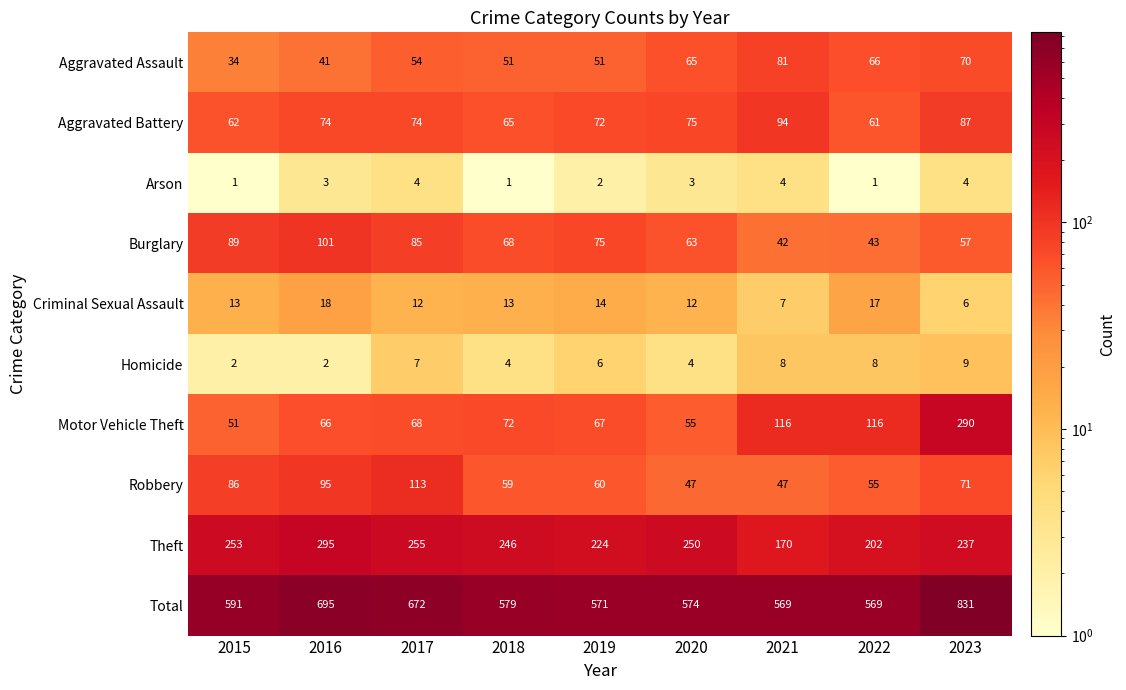

List the series in order of their peak value, highest first.

Total, Theft, Motor Vehicle Theft, Robbery, Burglary, Aggravated Battery, Aggravated Assault, Criminal Sexual Assault, Homicide, Arson